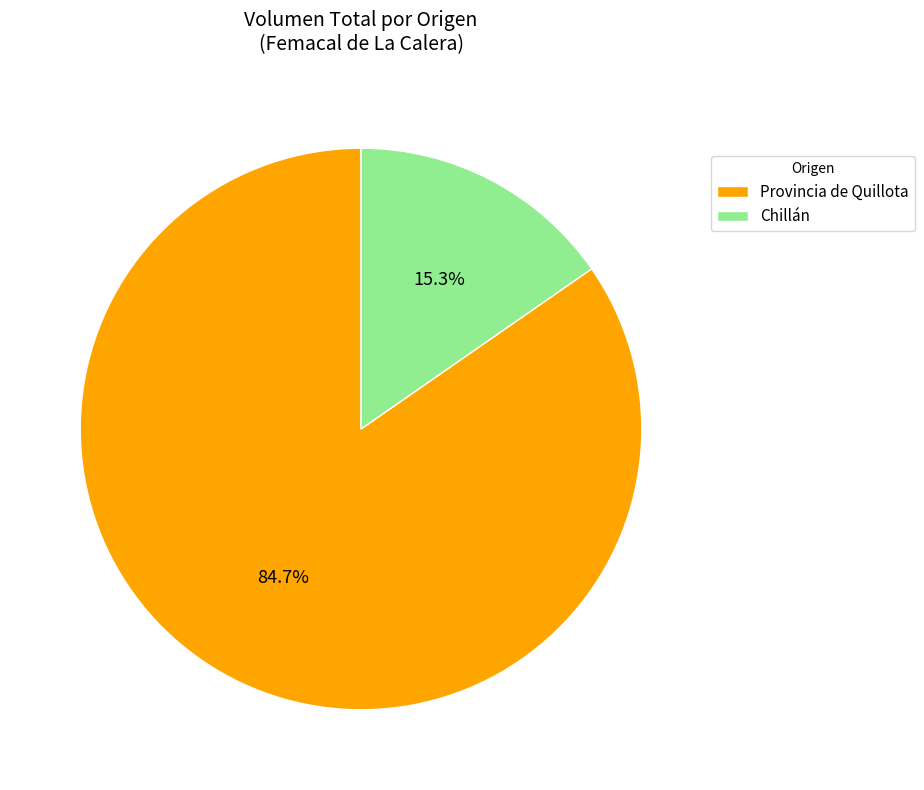

Combined, what portion of the pie is Chillán and Provincia de Quillota?

100.0%